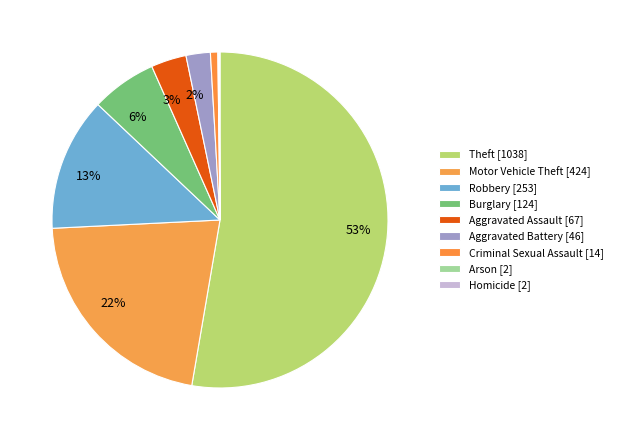

True or false: Motor Vehicle Theft accounts for 22% of the total.

True